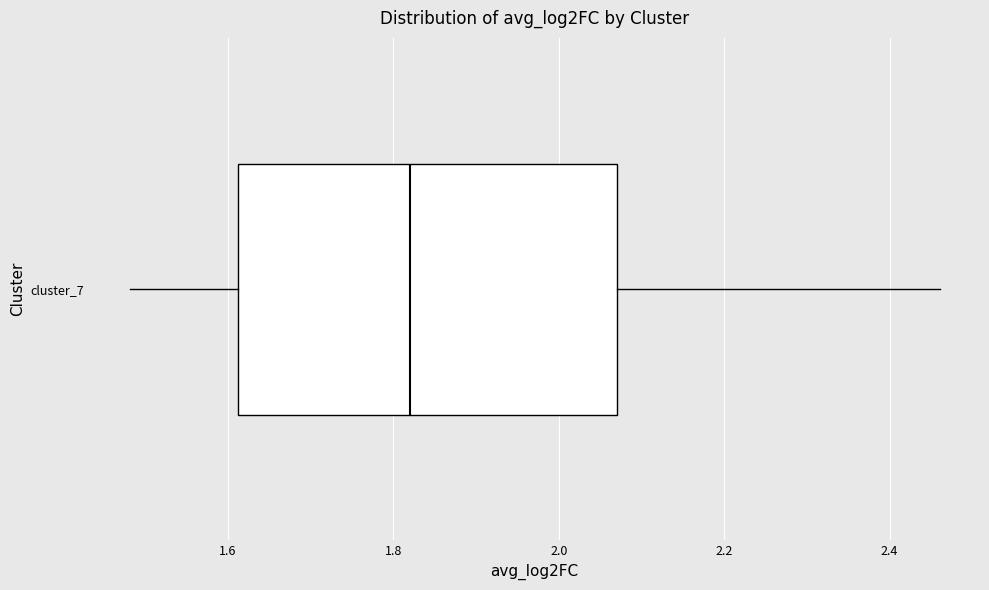

Transcribe this box plot: give where the median line is, the range the box spans, and where the two whiskers end, as read against the x-axis. The values are not printed on the chart, so give them approximately, as read against the axis.

median 1.82, box 1.62 to 2.08, whiskers 1.48 to 2.46